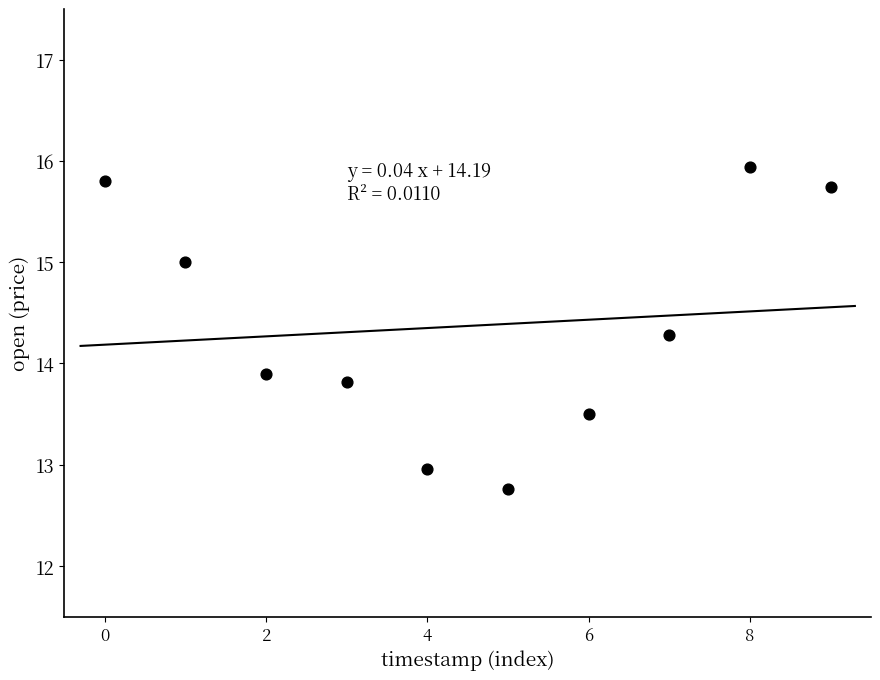

What is the average Y value?

14.4